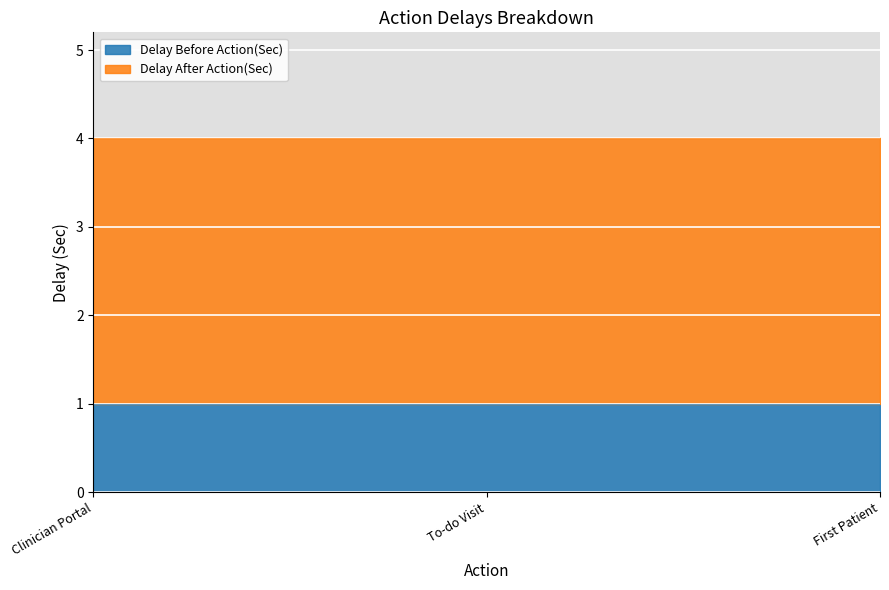

Is it true that Delay Before Action(Sec) equals 0 at First Patient?

False